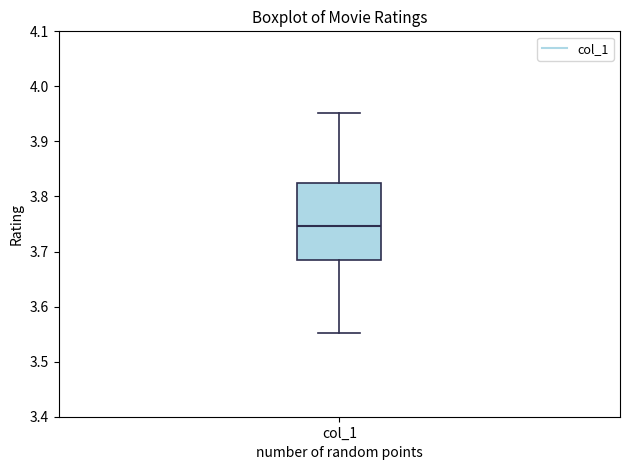

Read this box plot against the y-axis: the position of the median line, the range covered by the box, and the ends of both whiskers. The values are not printed on the chart, so give them approximately, as read against the axis.

median 3.75, box 3.68 to 3.82, whiskers 3.55 to 3.95